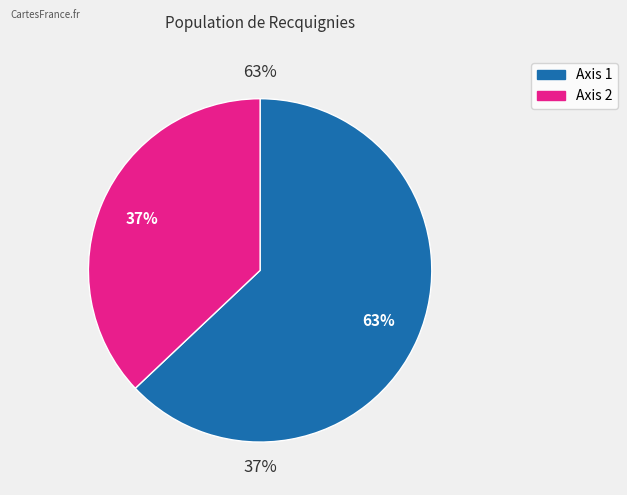

To the nearest percent, what is the difference between the Axis 1 and Axis 2 slice percentages?

26%